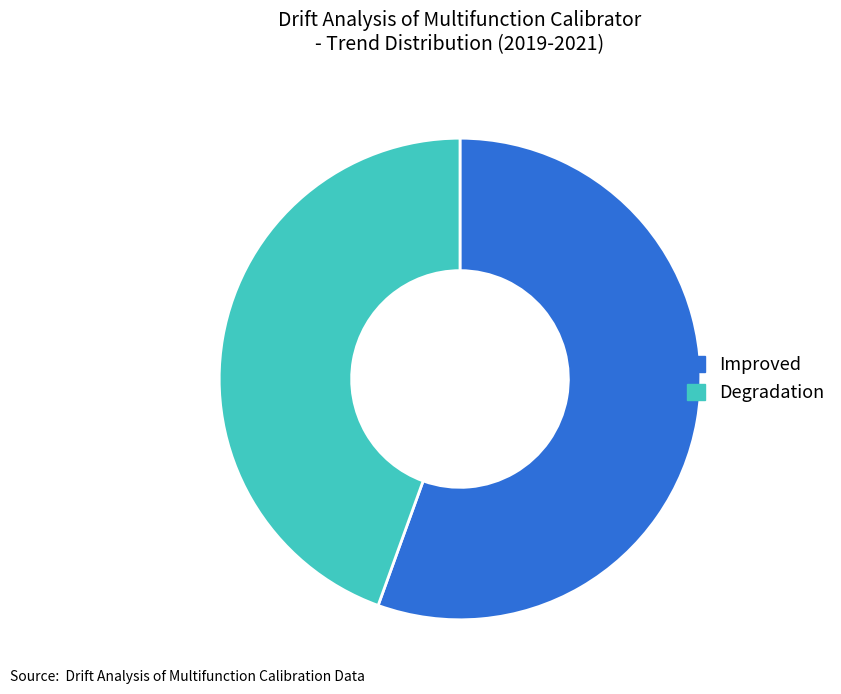

Between Improved and Degradation, which is larger?

Improved